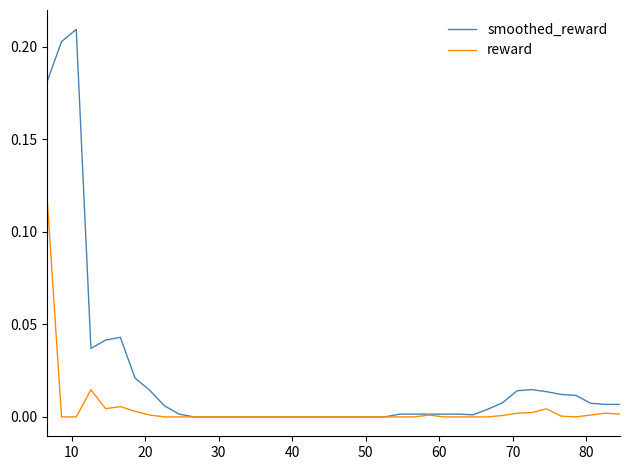

True or false: smoothed_reward has more than 1 points higher than both neighbors.

True